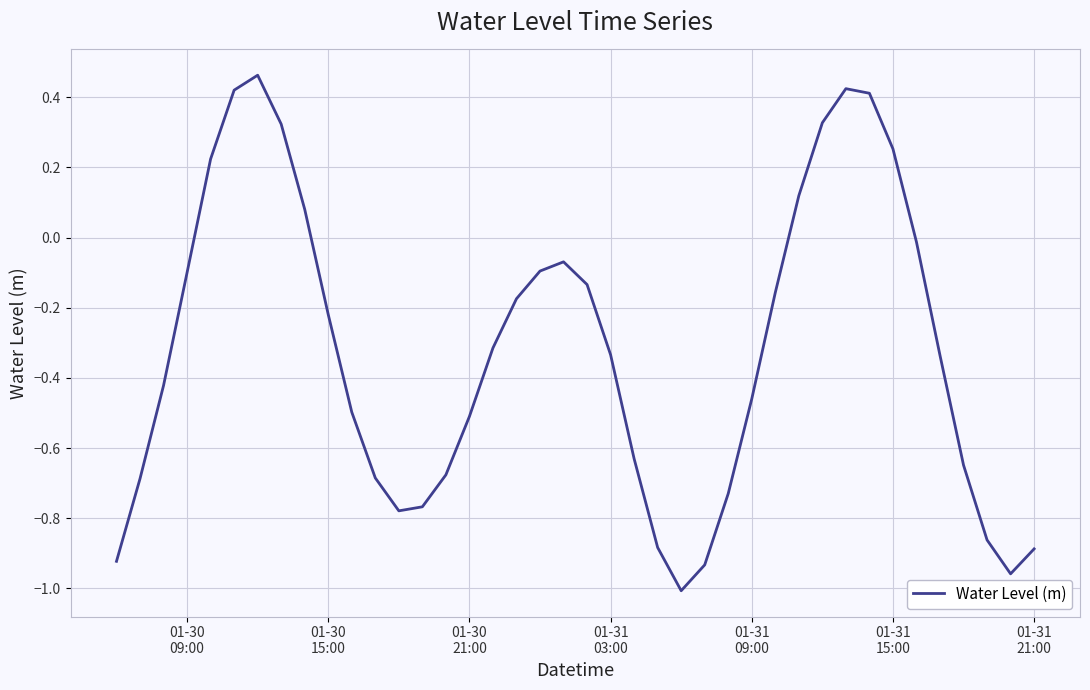

What is the difference between the maximum and minimum values?

1.5